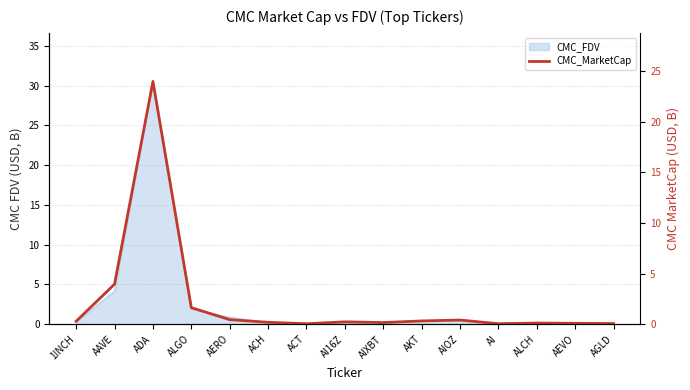

What position from the left is AEVO?

14